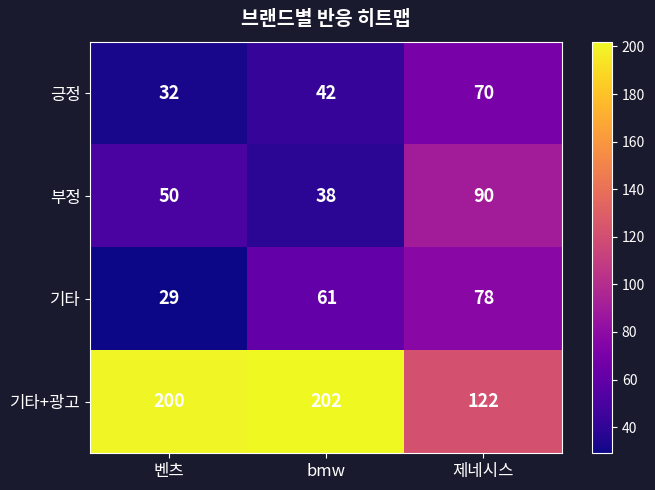

What is the sum of the 긍정 values at bmw and 벤츠?

74